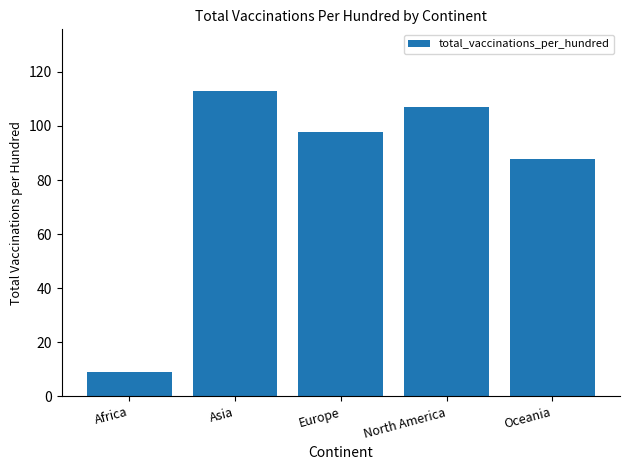

What is the maximum value shown in the chart?

113.1